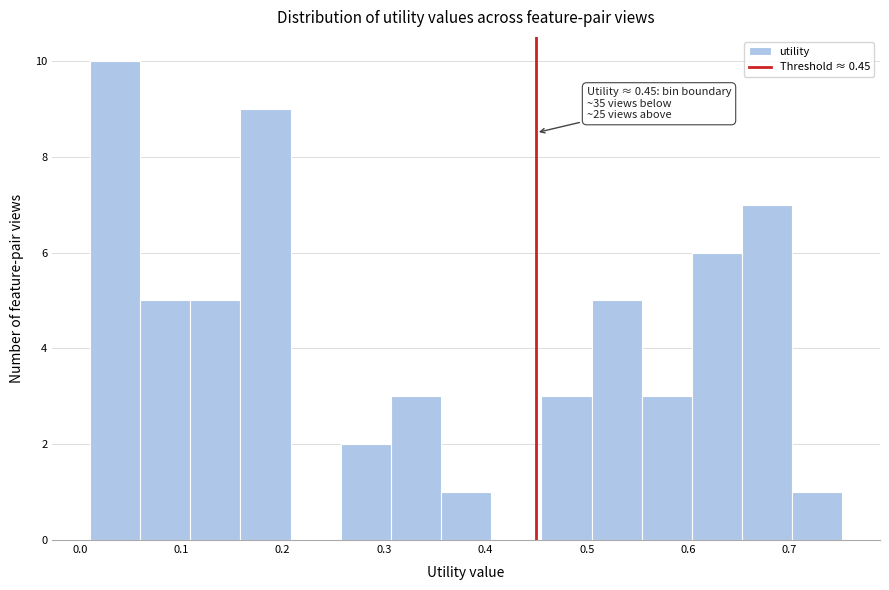

Over which range of the x-axis is the bar tallest?

0.01 to 0.06